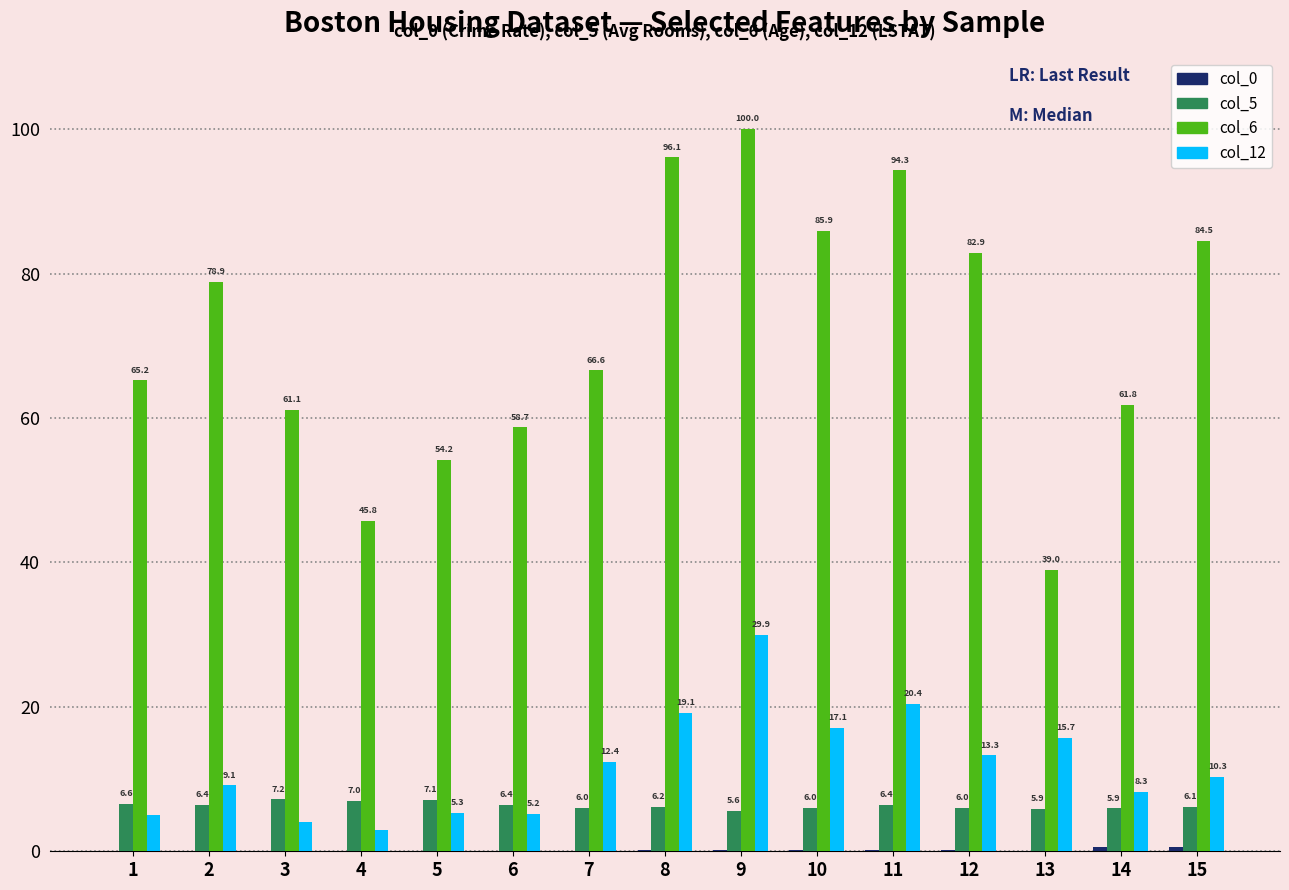

Where does the col_5 series first go above 6?

1